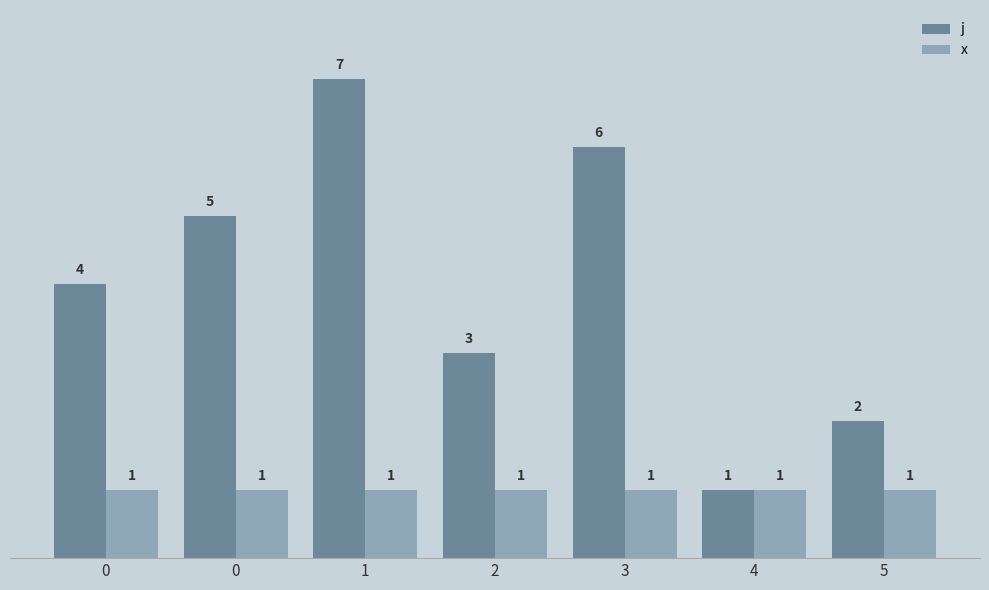

What are all the series names shown in the legend?

j, x